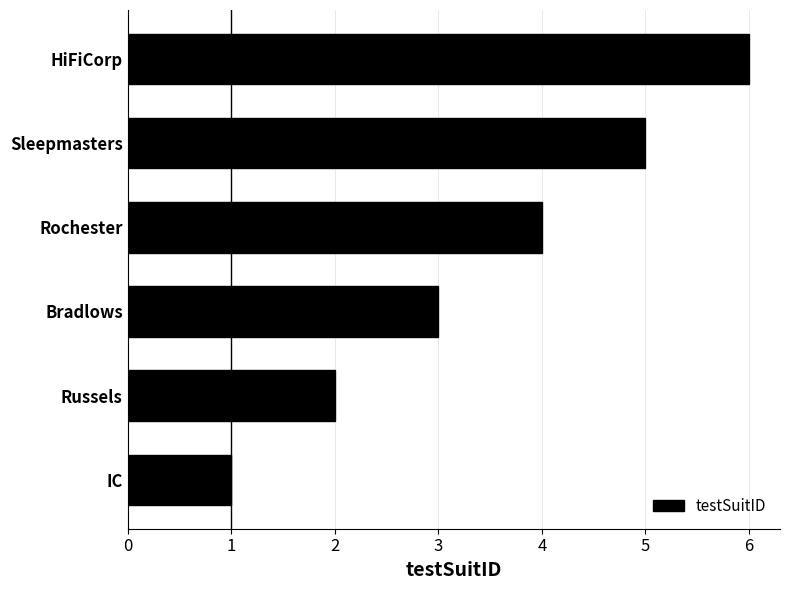

Approximately how many times larger is the value at Russels compared to Rochester?

0.5